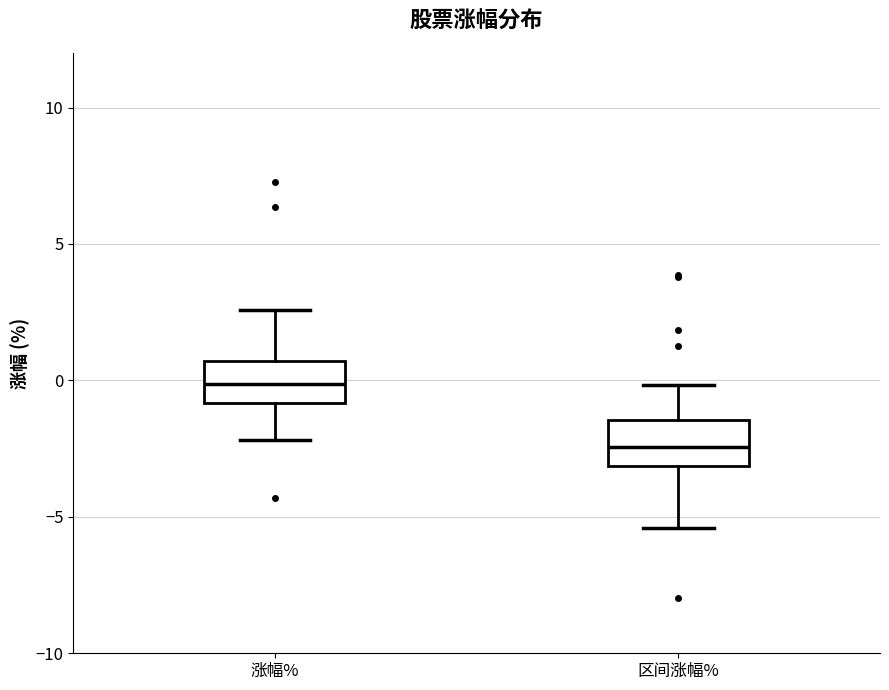

Which box has the highest median line?

涨幅%